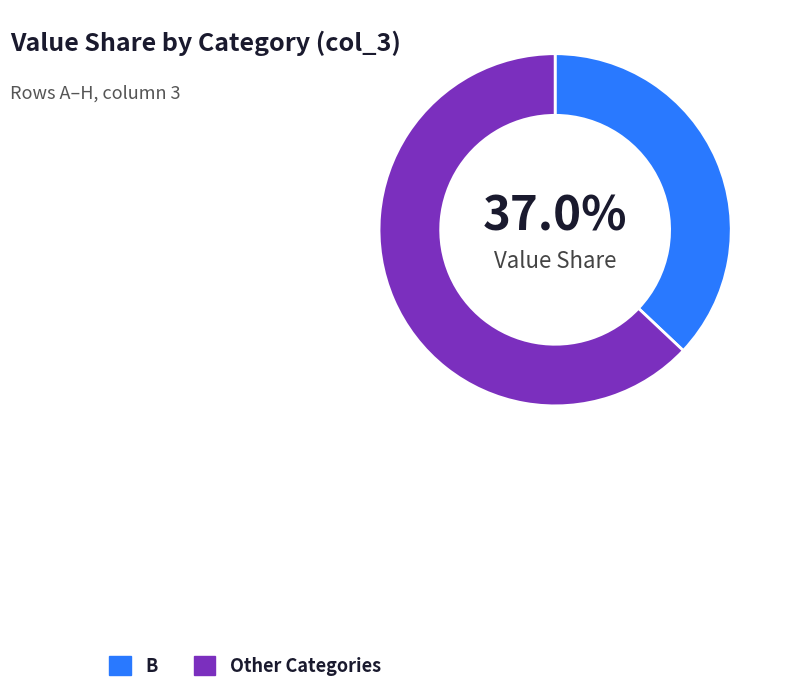

Approximately how many times larger is the value at Other Categories compared to B?

1.7